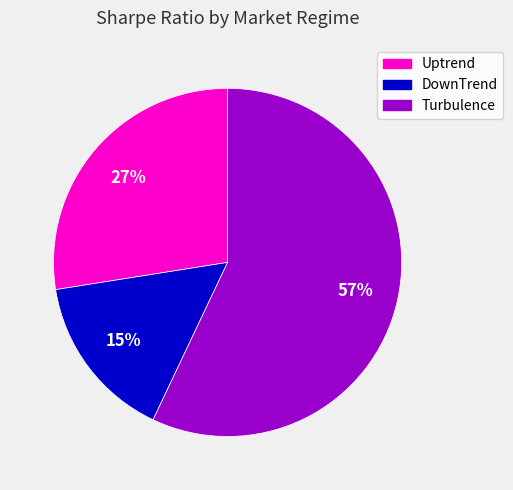

What percentage is the DownTrend slice, to the nearest percent?

15%